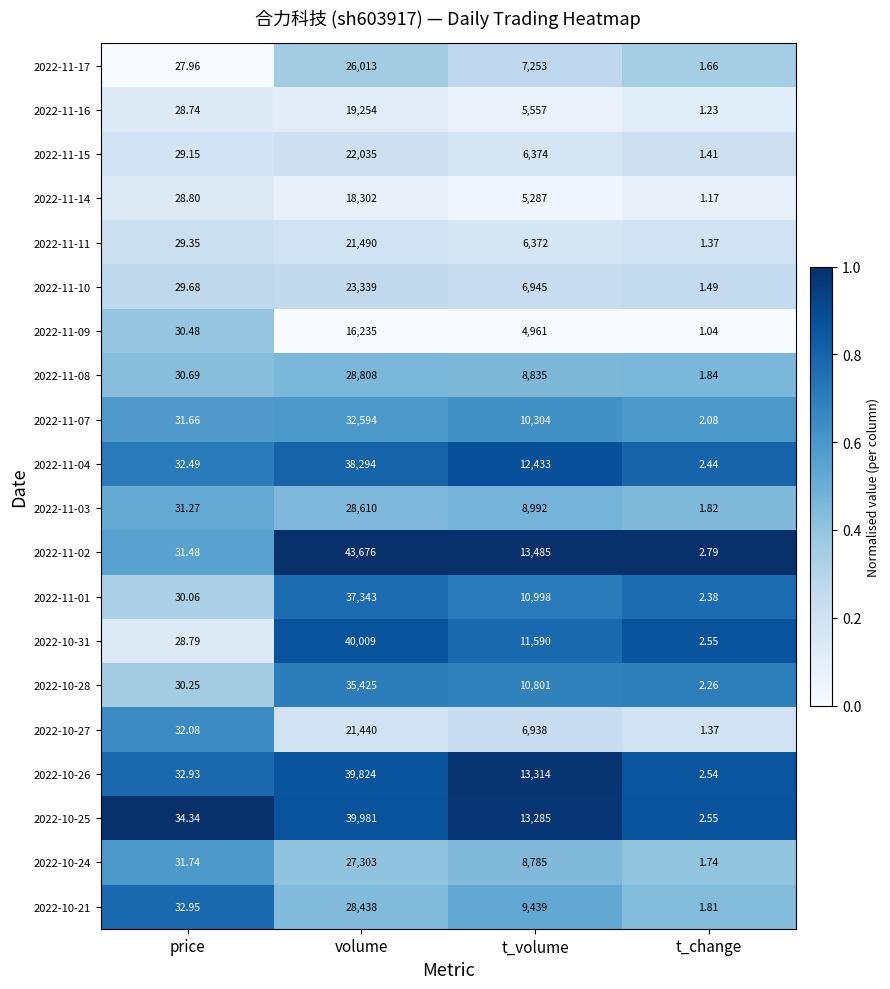

Which label corresponds to the largest value in the chart?

volume